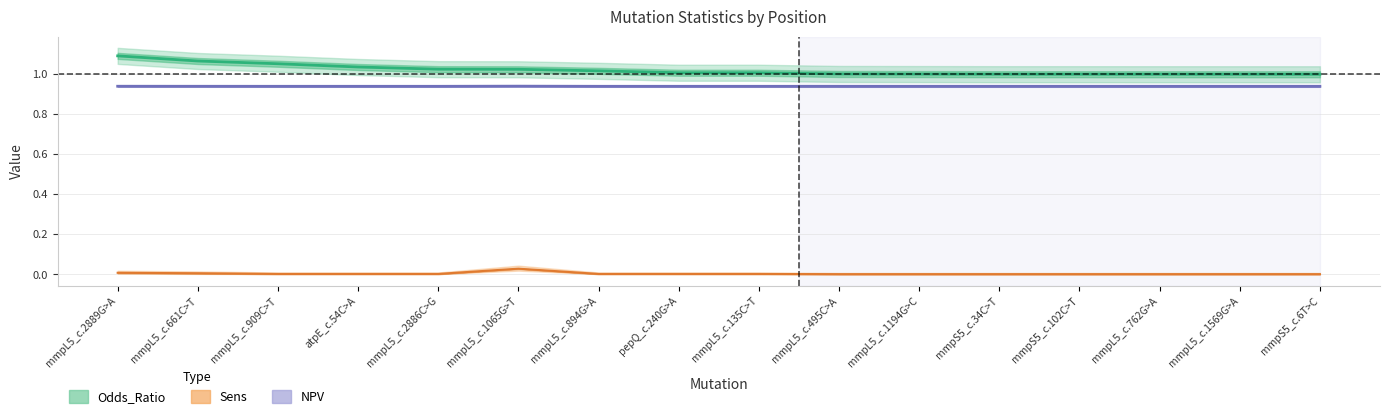

Reading left to right, extract all data points from this chart.

Odds_Ratio: 1.1	1.1	1.0	1.0	1.0	1.0	1.0	1.0	1.0	1.0	1.0	1.0	1.0	1.0	1.0	1.0
Sens: 0.0	0.0	0.0	0.0	0.0	0.0	0.0	0.0	0.0	0.0	0.0	0.0	0.0	0.0	0.0	0.0
NPV: 0.9	0.9	0.9	0.9	0.9	0.9	0.9	0.9	0.9	0.9	0.9	0.9	0.9	0.9	0.9	0.9